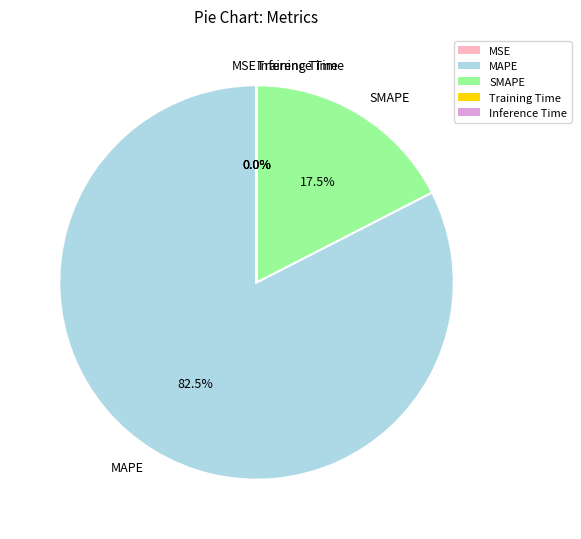

What is the largest slice in the pie chart?

MAPE